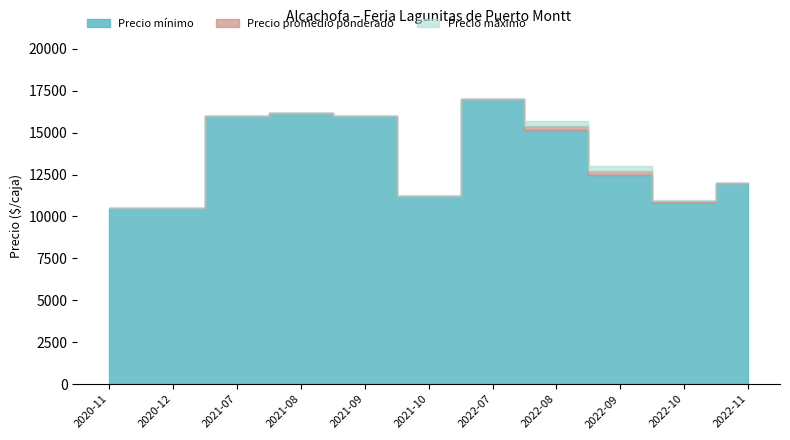

Is it true that Precio máximo equals 24835 at 2022-07?

False